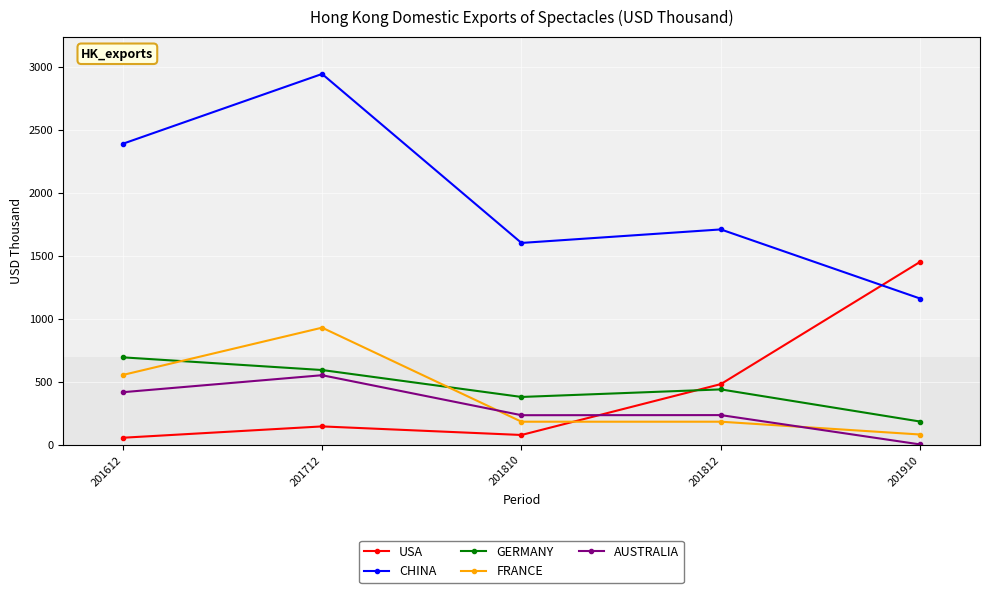

In CHINA, how many points are higher than both neighbors (excluding endpoints)?

2